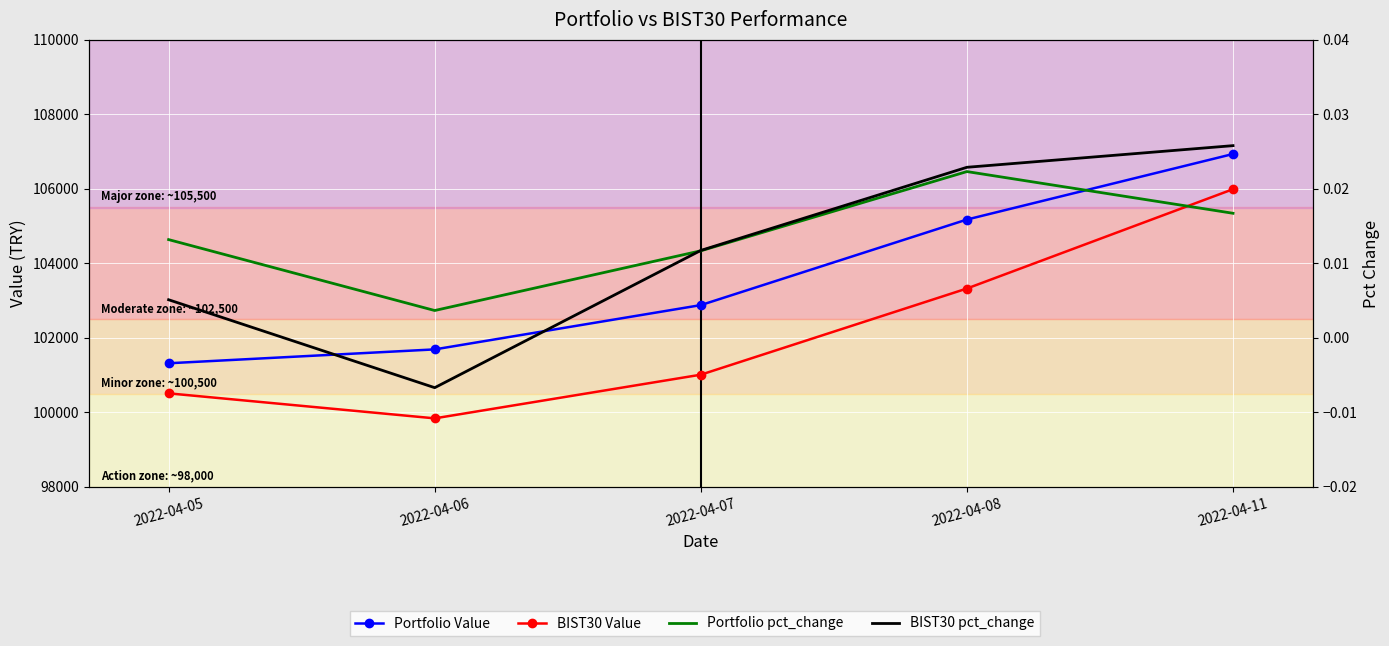

Reading left to right, list all the values displayed in this chart.

Portfolio Value: 101319.3	101691.7	102880.4	105176.8	106935.9
BIST30 Value: 100512.2	99840.9	101012.8	103325.6	105991.5
Portfolio pct_change: 0.0	0.0	0.0	0.0	0.0
BIST30 pct_change: 0.0	-0.0	0.0	0.0	0.0